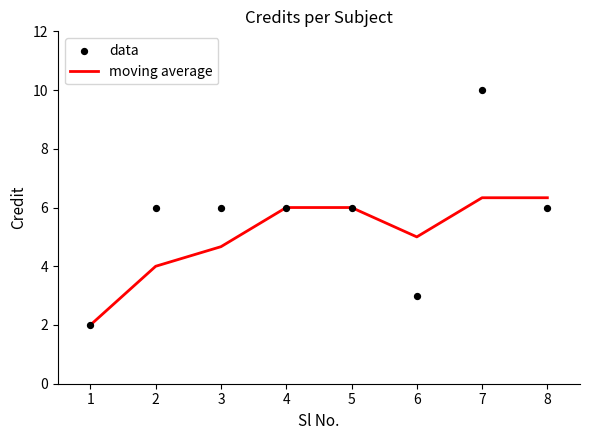

What is the maximum value for moving average?

6.3